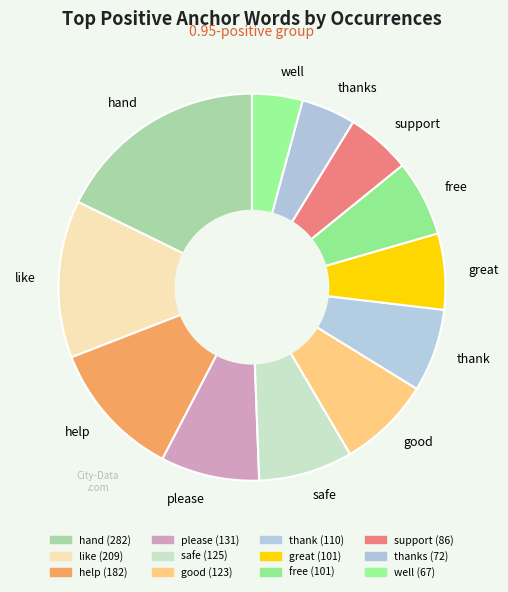

Is it true that help is 5% of the pie?

False